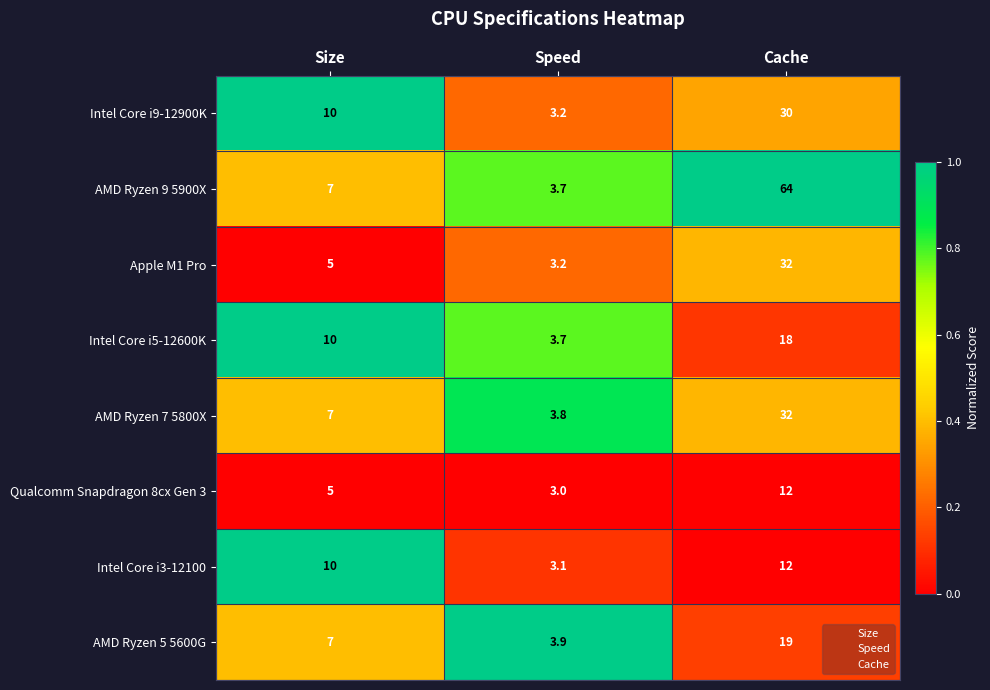

Which series has the largest range (max minus min)?

AMD Ryzen 9 5900X